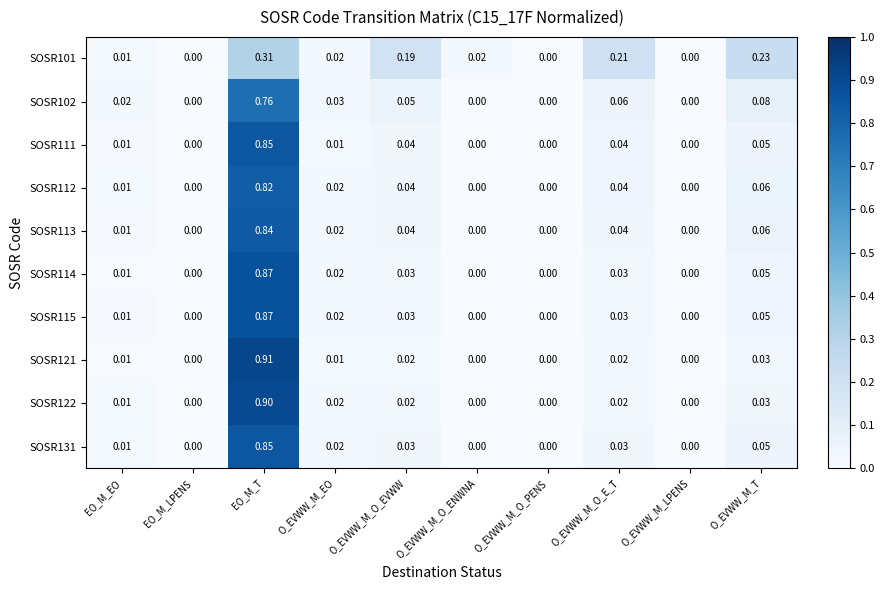

Which category has the highest value across all series?

EO_M_T